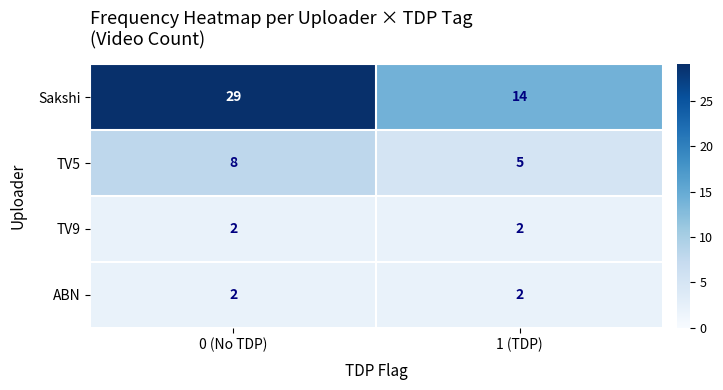

Is it true that ABN equals 2 at 0 (No TDP)?

True